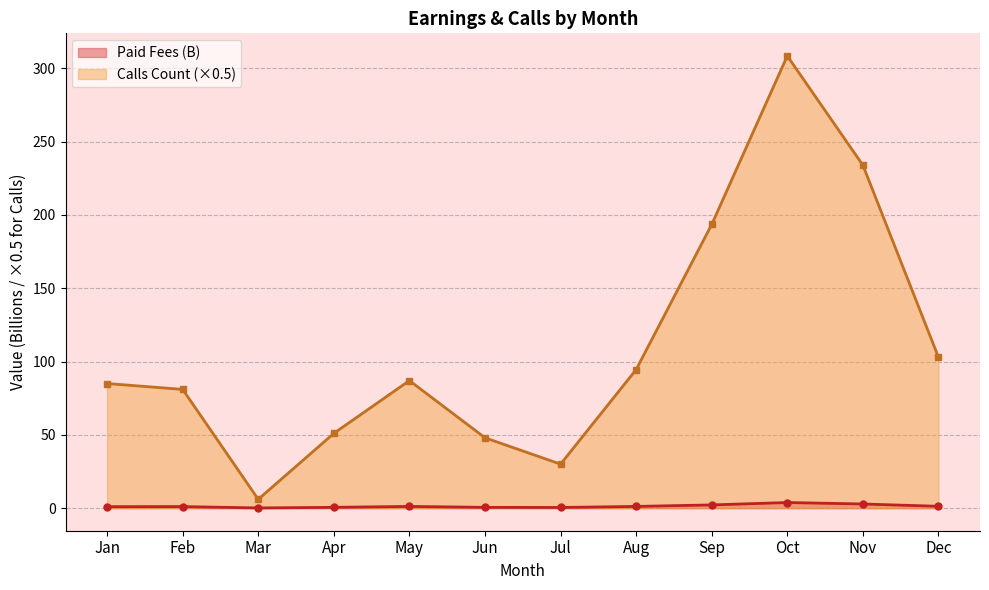

In Paid Fees2, how many points are lower than both neighbors (excluding endpoints)?

2